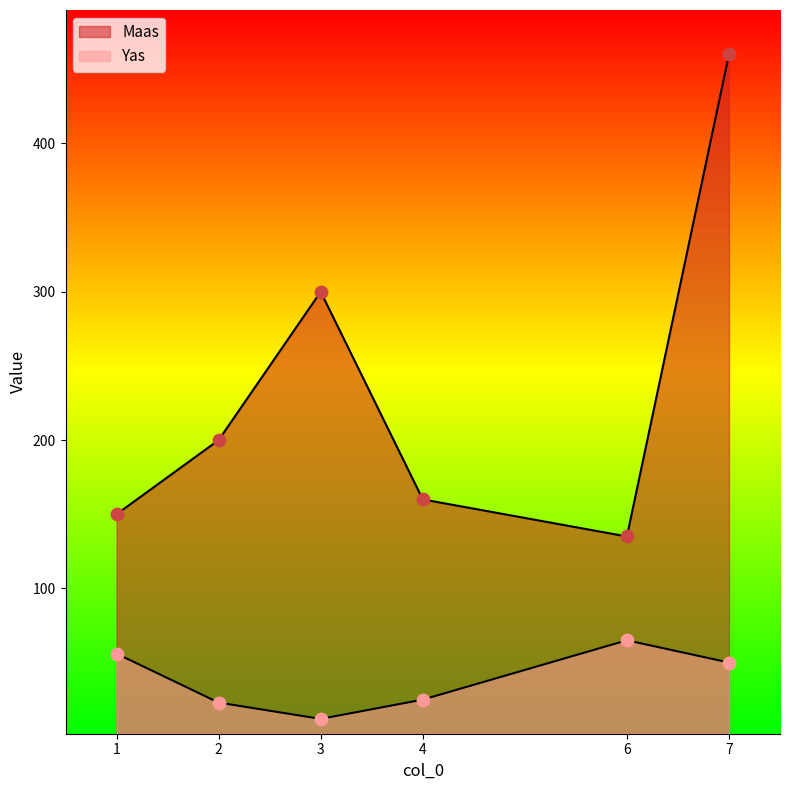

Is the value of Maas at 1 greater than the value of Yas at 7?

Yes